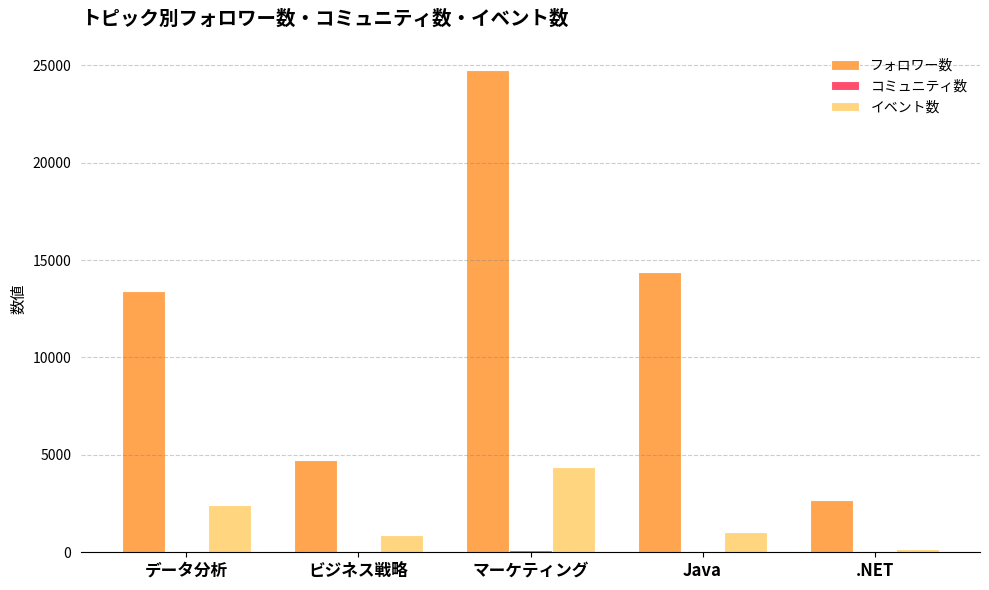

At which category is the sum across all series the highest?

マーケティング